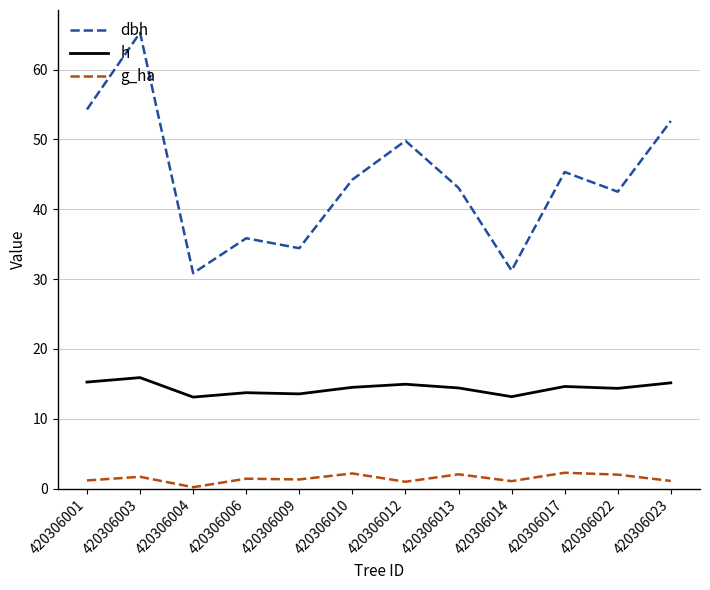

Count the number of data series in this chart.

3